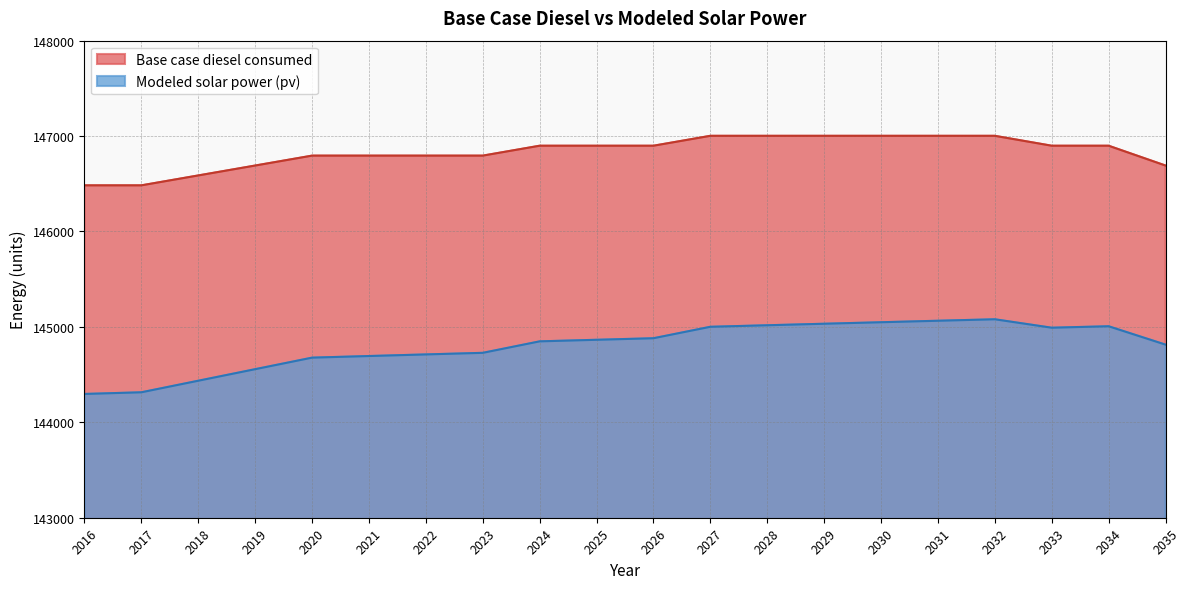

Is it true that Modeled solar power (pv) equals 52988.3 at 2023?

False